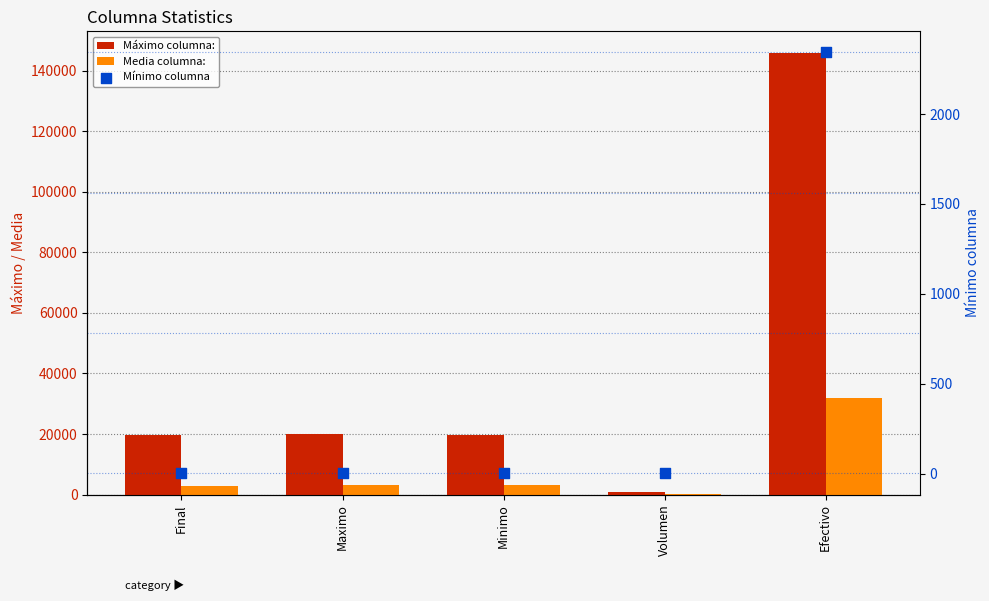

At which category is the sum across all series the highest?

Efectivo